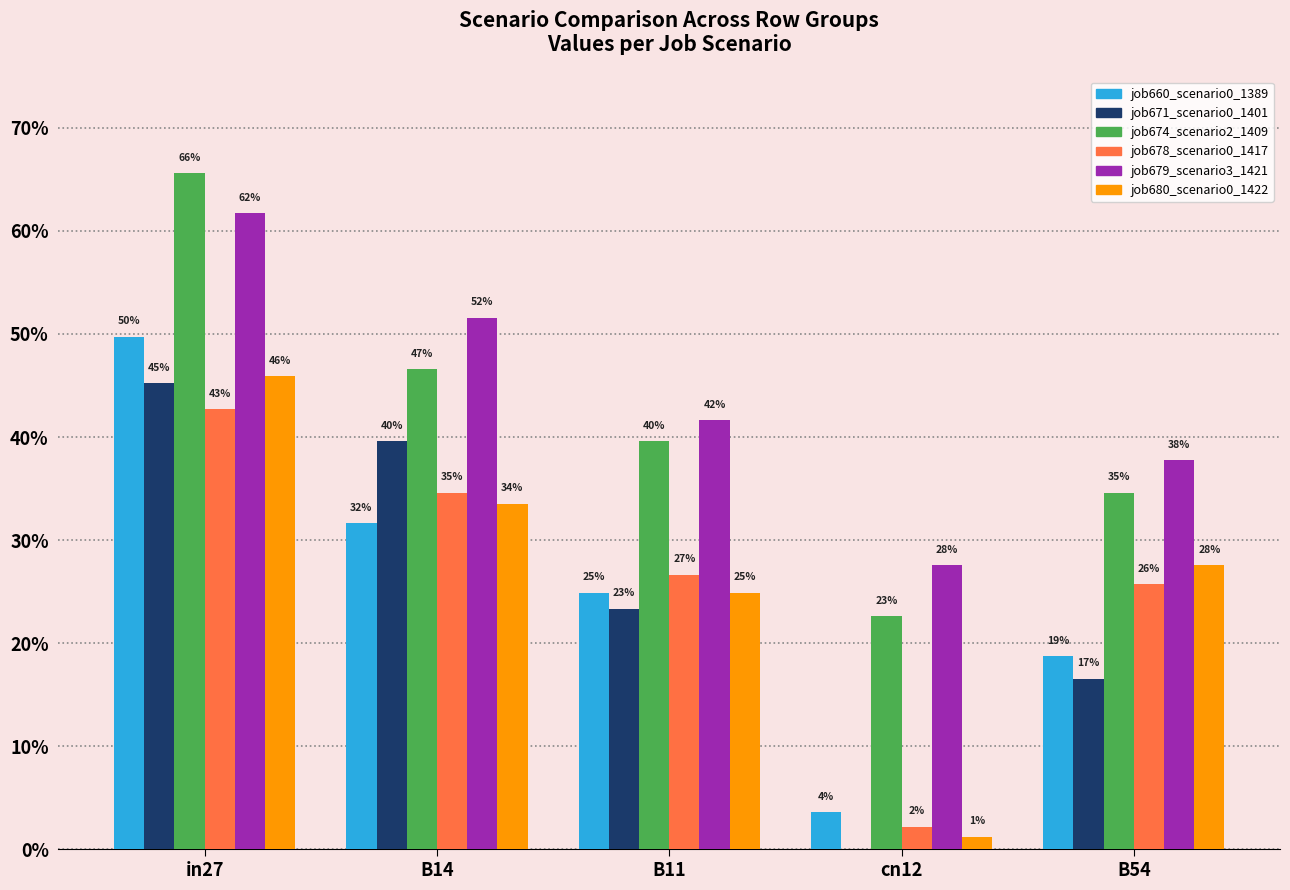

The value of job679_scenario3_1421 at B54 is 0.2. True or false?

False